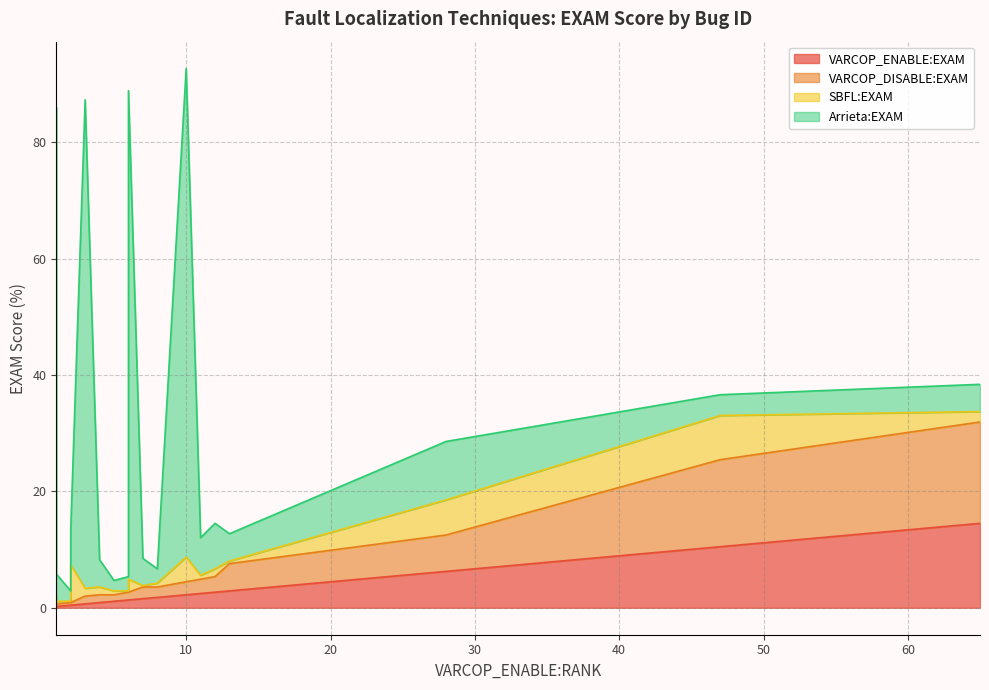

Between ID_111 and ID_10, which series saw the biggest shift?

Arrieta:EXAM